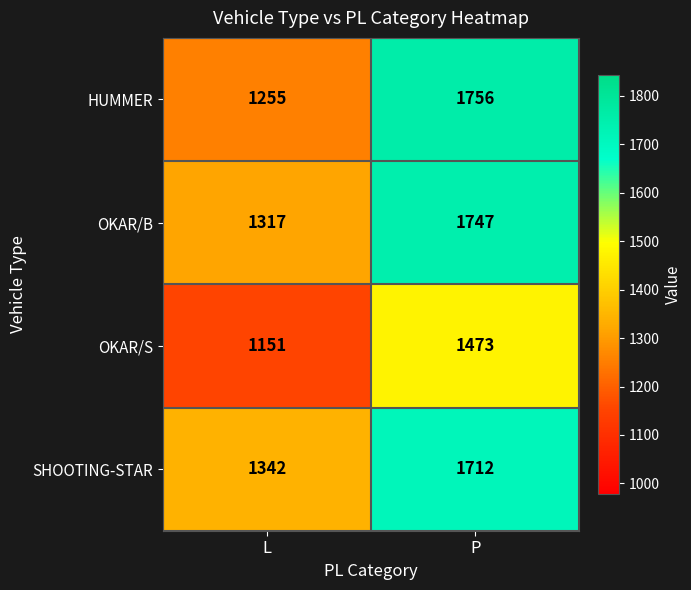

What value does the OKAR/B series have at L, to the nearest 50?

1300